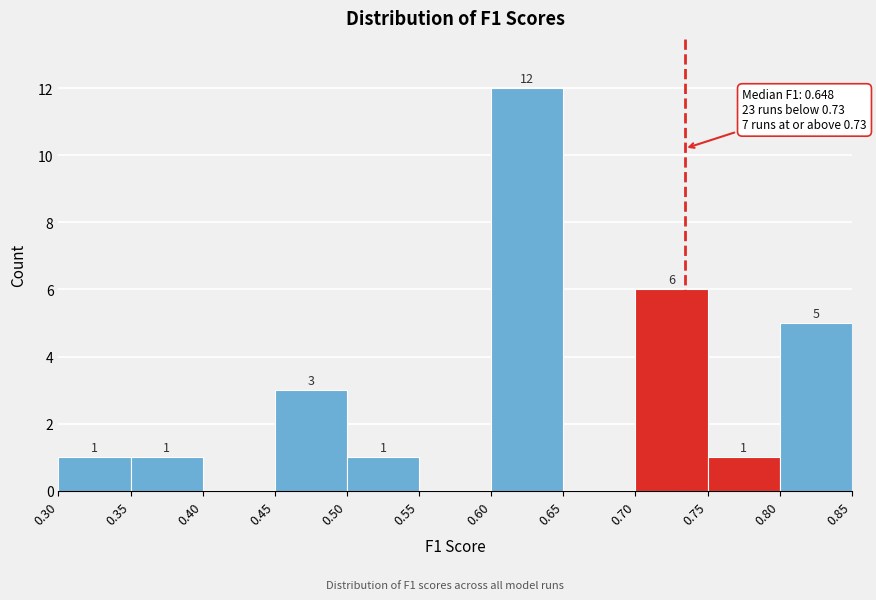

Which range on the x-axis has the tallest bar?

0.60 to 0.65